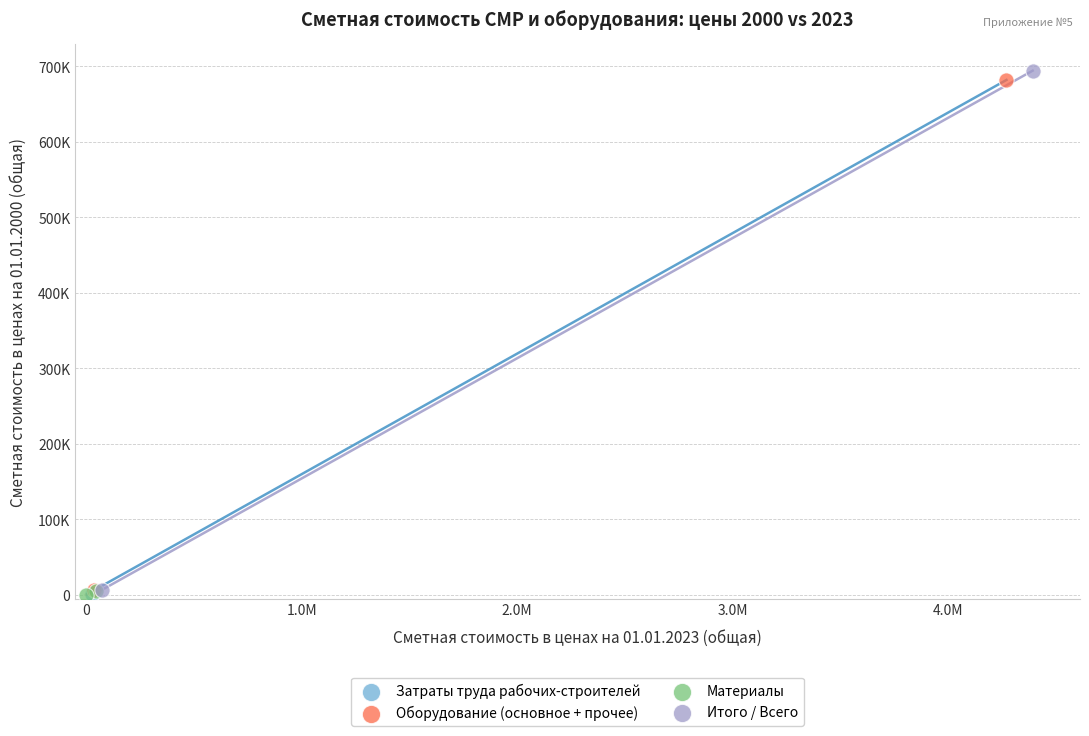

Which series contains the highest Y value?

Итого / Всего